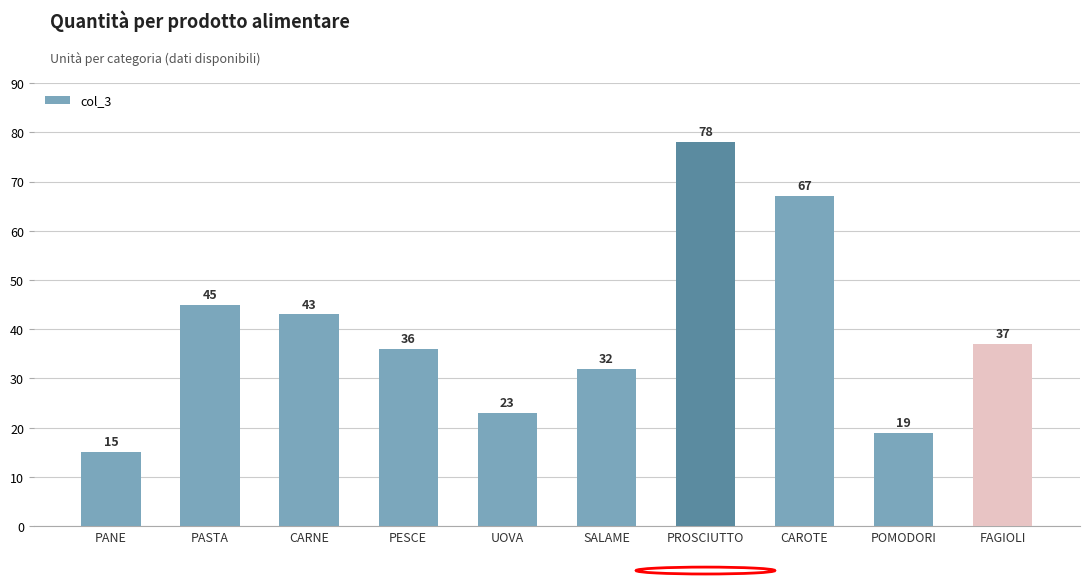

List the labels in order of value, largest first.

PROSCIUTTO, CAROTE, PASTA, CARNE, FAGIOLI, PESCE, SALAME, UOVA, POMODORI, PANE